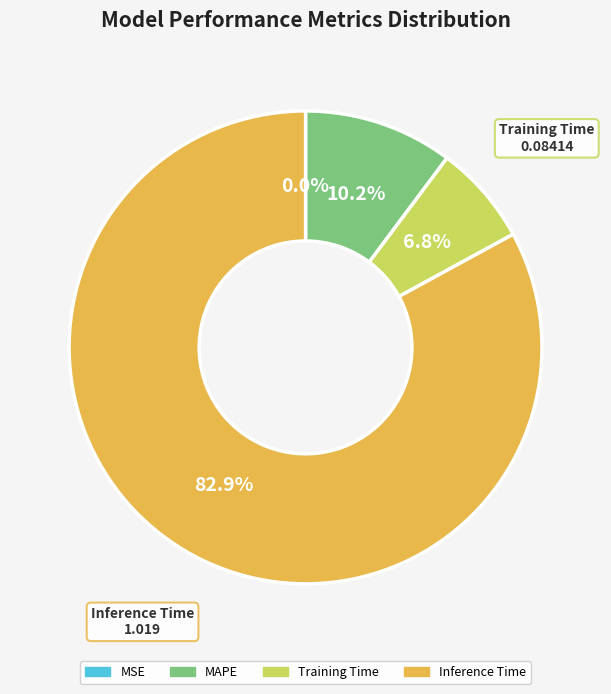

Which category has the biggest portion of the pie?

Inference Time